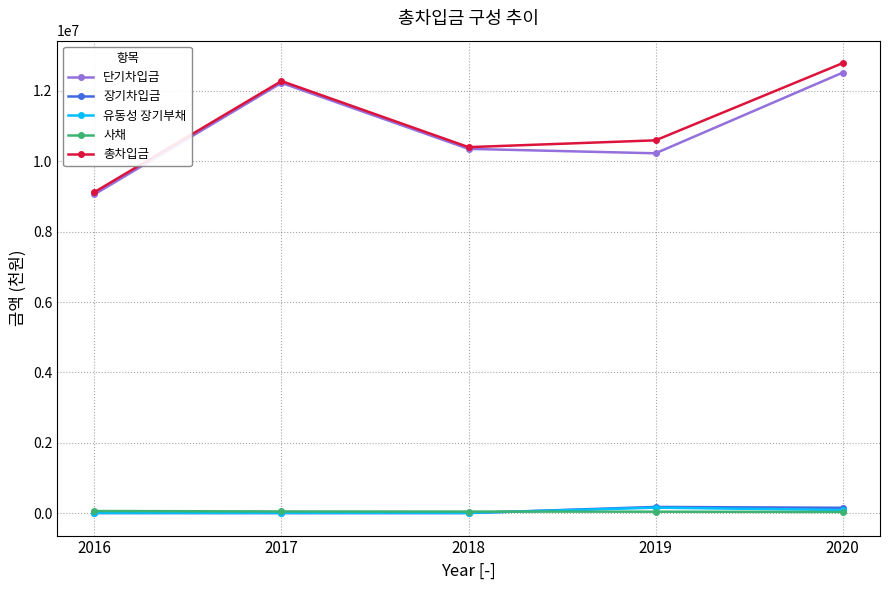

How many lines are shown in the chart?

5